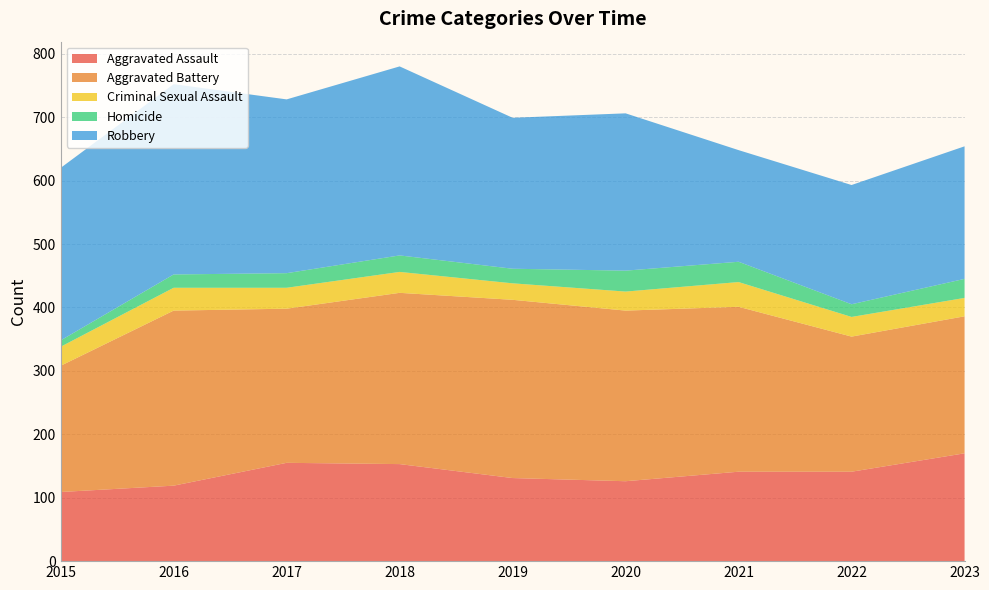

Reading right to left, what are all the values shown in this chart?

Aggravated Assault: 2023=170	2022=141	2021=141	2020=126	2019=131	2018=153	2017=155	2016=119	2015=109
Aggravated Battery: 2023=216	2022=213	2021=260	2020=269	2019=281	2018=270	2017=243	2016=276	2015=199
Criminal Sexual Assault: 2023=29	2022=31	2021=39	2020=30	2019=26	2018=33	2017=33	2016=36	2015=30
Homicide: 2023=30	2022=20	2021=32	2020=33	2019=23	2018=26	2017=23	2016=21	2015=10
Robbery: 2023=209	2022=188	2021=176	2020=248	2019=238	2018=298	2017=274	2016=300	2015=272